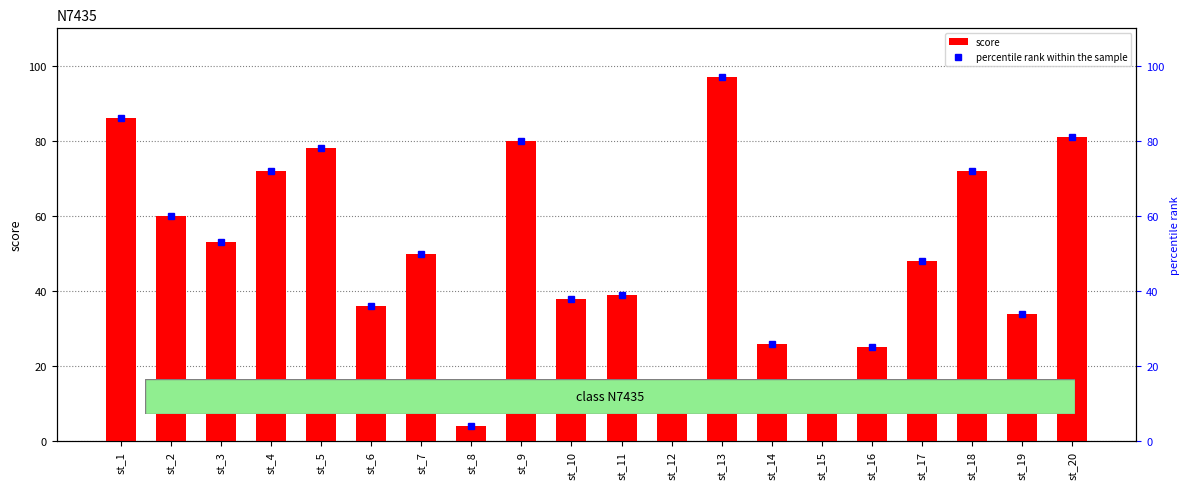

What is the value of the score bar at the 1st from the left?

86